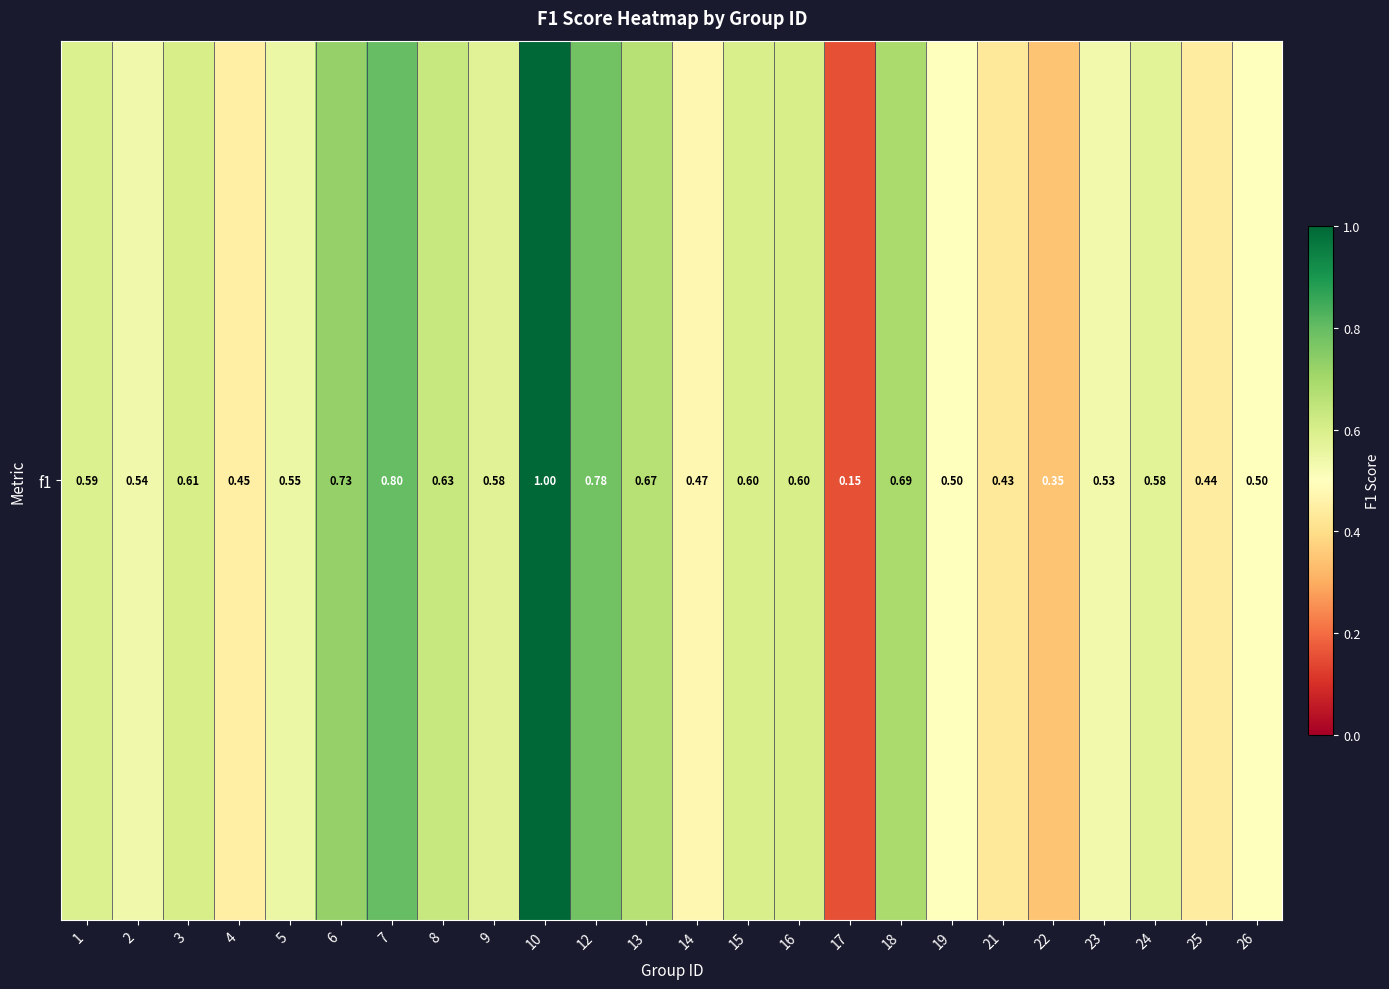

Which has a higher value, 6 or 2?

6